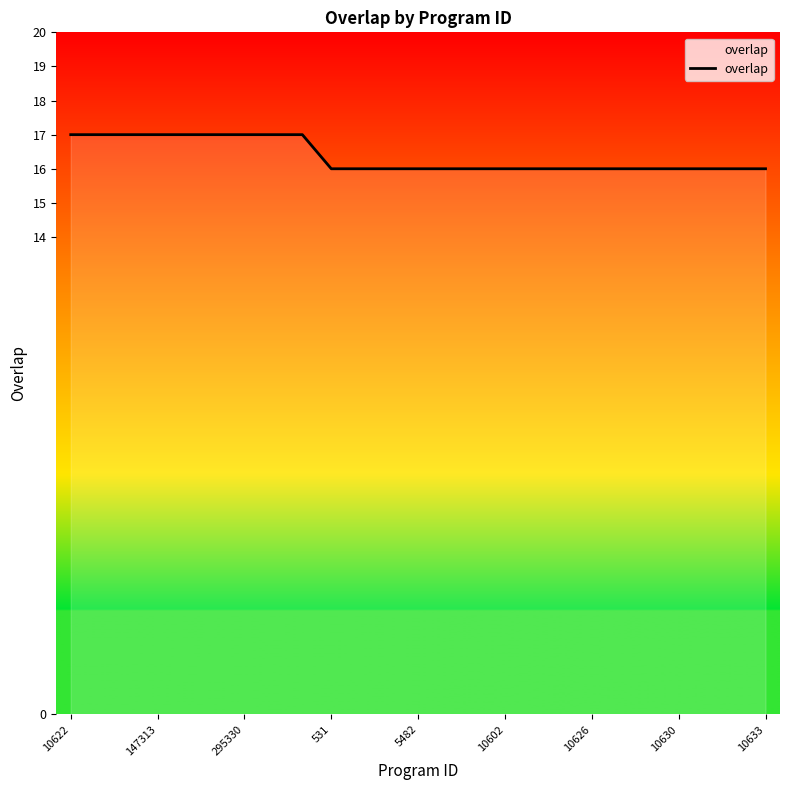

Does the chart display data point markers on the line(s)?

No